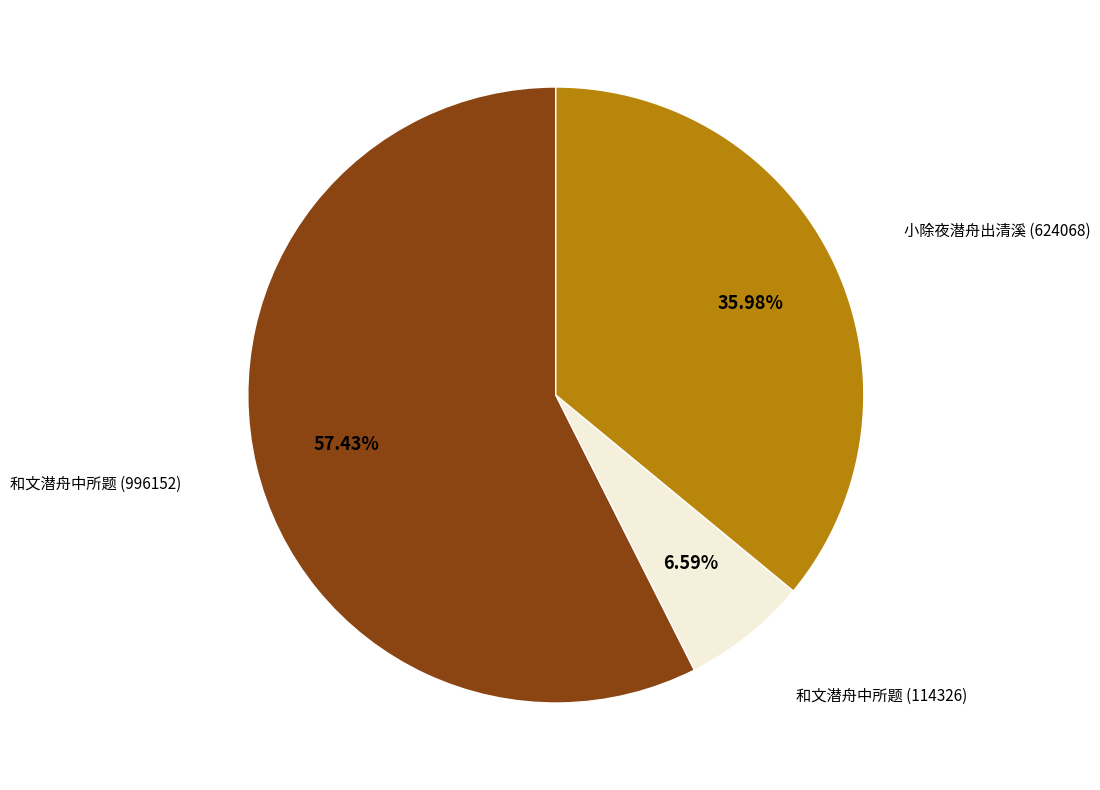

To the nearest percent, what is the difference between the largest and smallest slice percentages?

51%